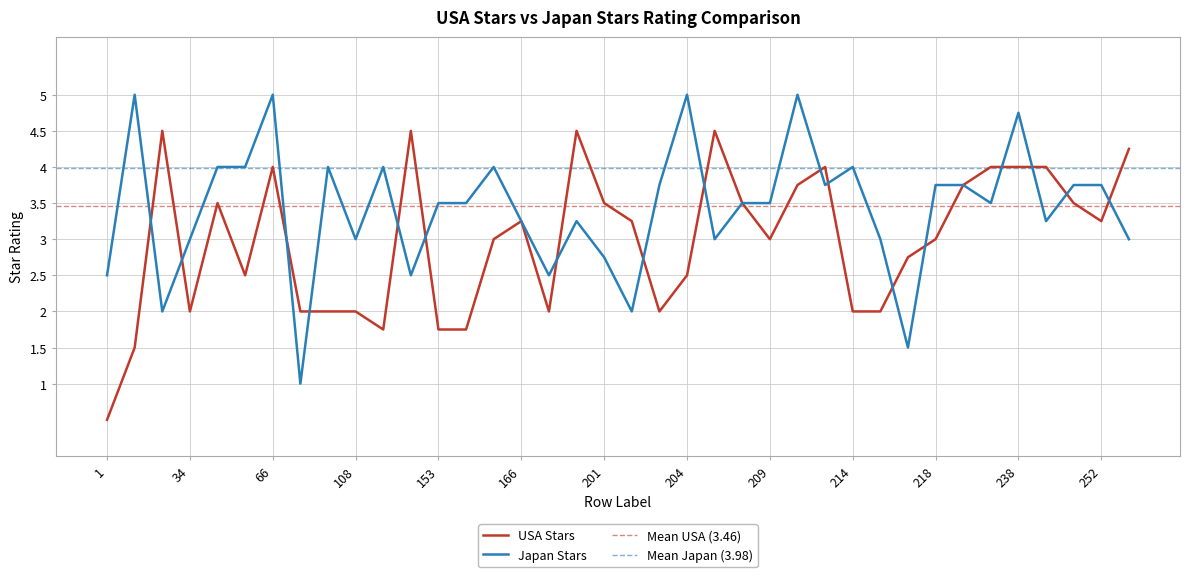

What is the value of the USA Stars point at the 37th from the left?

3.2